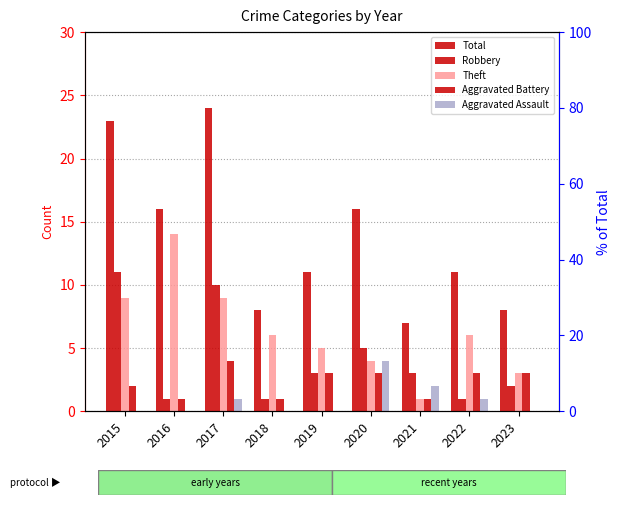

At which label is Total closest to 15?

2016